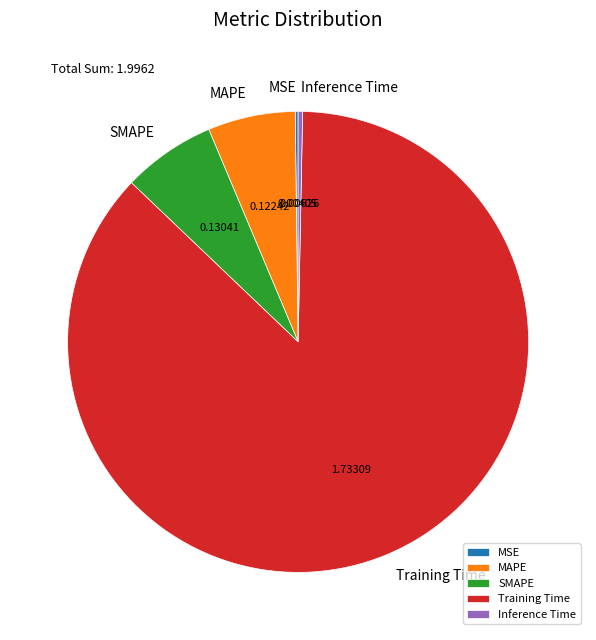

Is Training Time the majority of the pie?

Yes